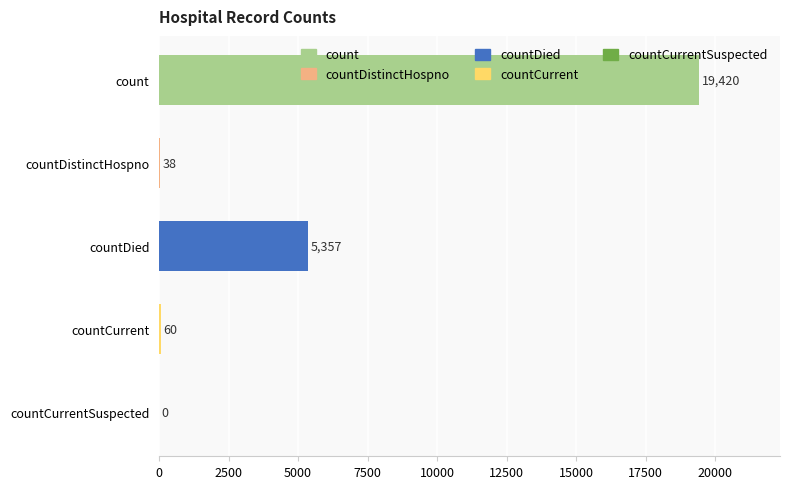

What is the maximum value shown in the chart?

19420